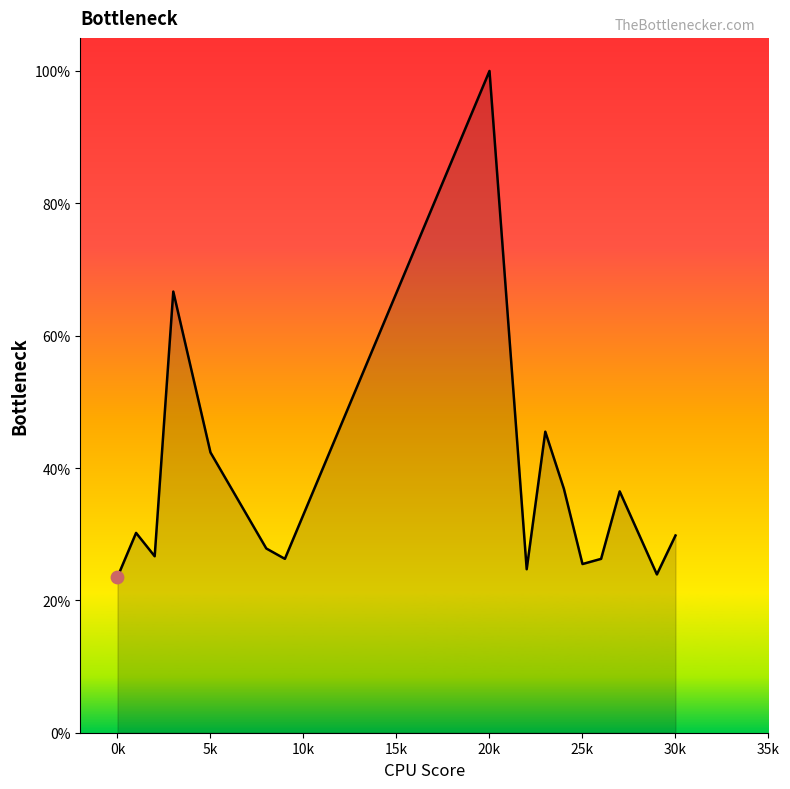

What is the maximum value shown in the chart?

100.0